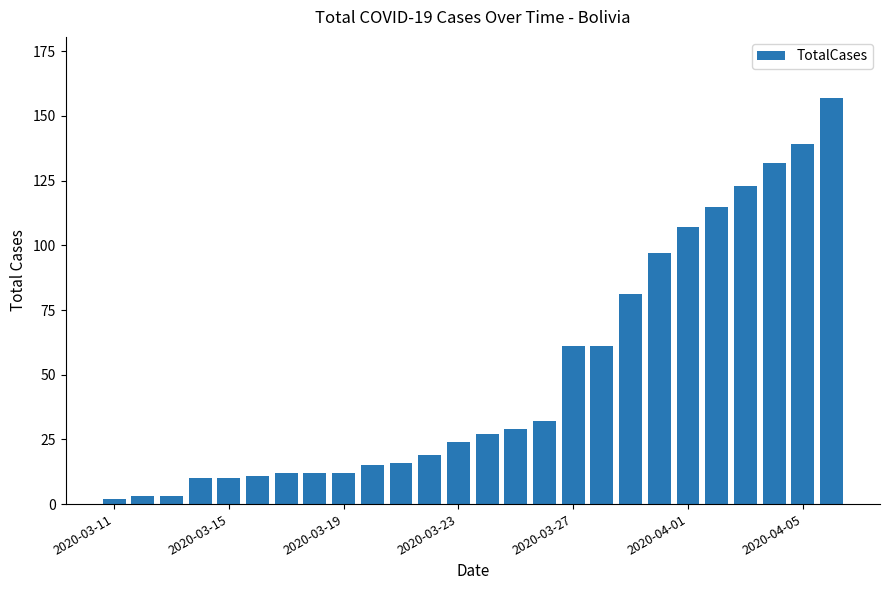

What is the maximum value shown in the chart?

157